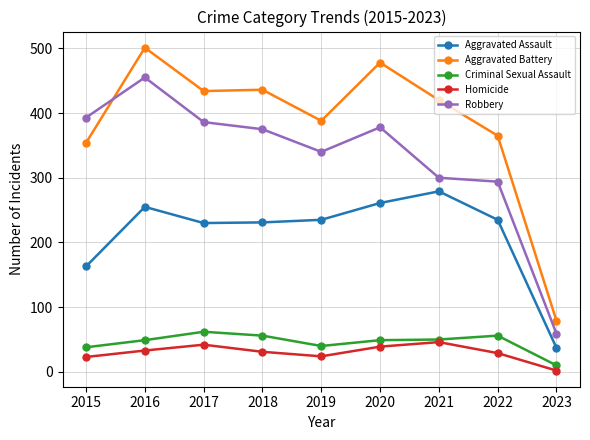

What is the difference between the highest and lowest values at 2018?

405